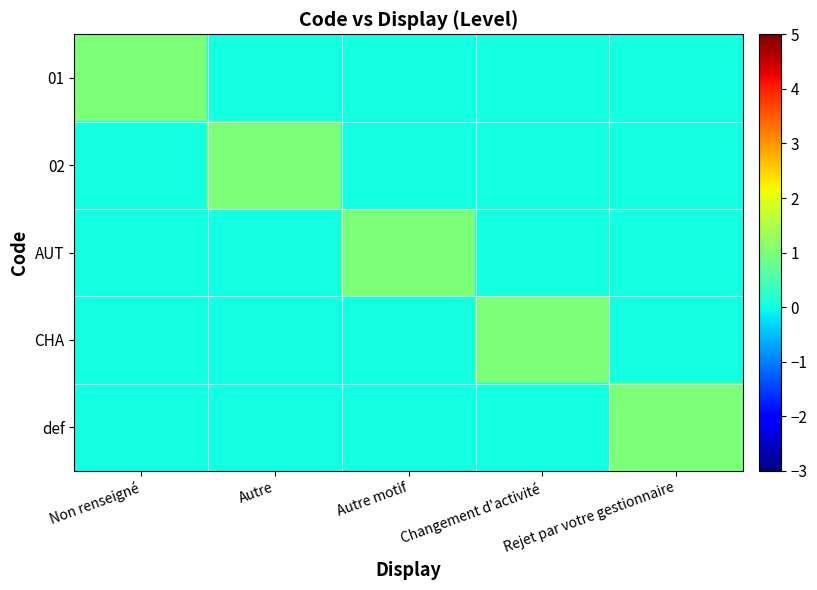

Reading right to left, extract all data points from this chart.

01: Rejet par votre gestionnaire=0	Changement d'activité=0	Autre motif=0	Autre=0	Non renseigné=1
02: Rejet par votre gestionnaire=0	Changement d'activité=0	Autre motif=0	Autre=1	Non renseigné=0
AUT: Rejet par votre gestionnaire=0	Changement d'activité=0	Autre motif=1	Autre=0	Non renseigné=0
CHA: Rejet par votre gestionnaire=0	Changement d'activité=1	Autre motif=0	Autre=0	Non renseigné=0
def: Rejet par votre gestionnaire=1	Changement d'activité=0	Autre motif=0	Autre=0	Non renseigné=0